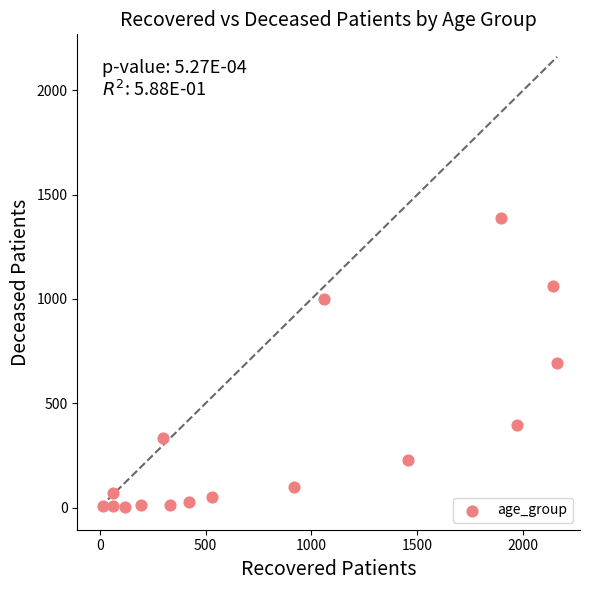

What is the range of X values (max minus min)?

2145